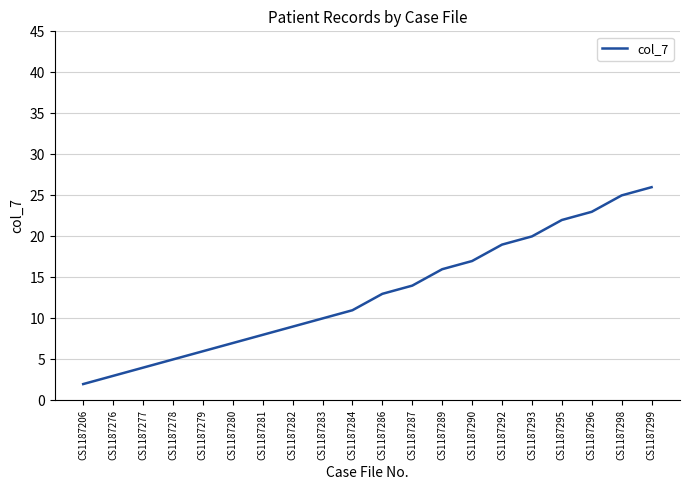

What is the difference between the values at CS1187284 and CS1187295?

11